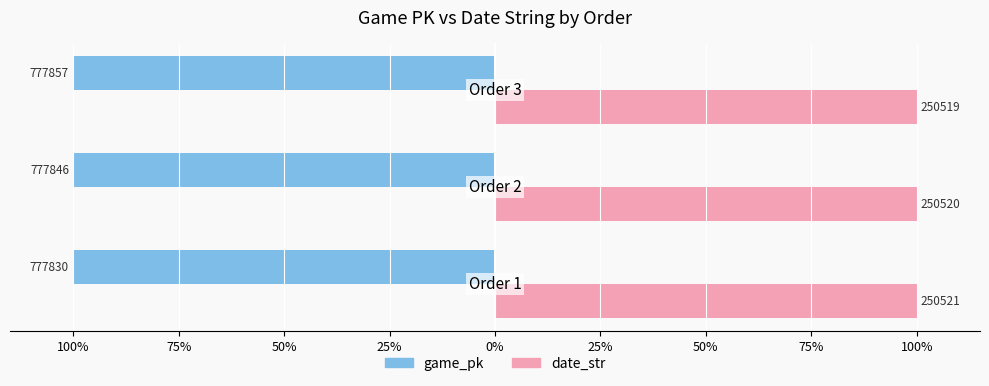

What are all the series names shown in the legend?

game_pk, date_str